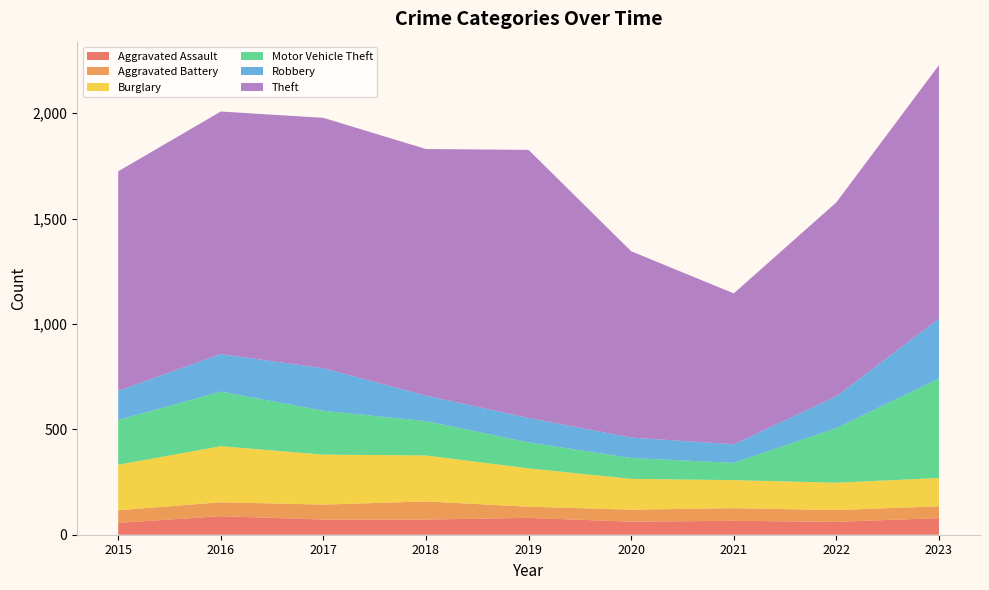

Reading left to right, extract all data points from this chart.

Aggravated Assault: 56	88	72	72	80	62	66	61	79
Aggravated Battery: 60	66	71	86	53	57	60	56	56
Burglary: 216	266	237	218	182	146	133	130	134
Motor Vehicle Theft: 212	259	208	163	123	99	82	259	472
Robbery: 139	178	202	121	116	97	88	151	284
Theft: 1041	1151	1188	1170	1272	884	716	920	1203